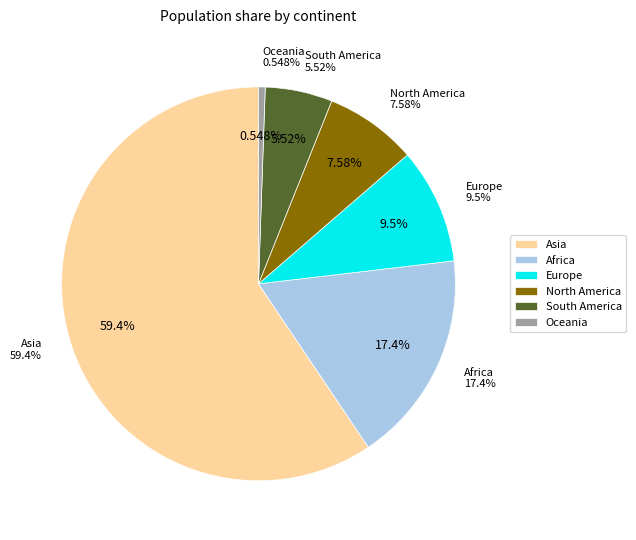

To the nearest percent, what portion does Asia represent?

59%